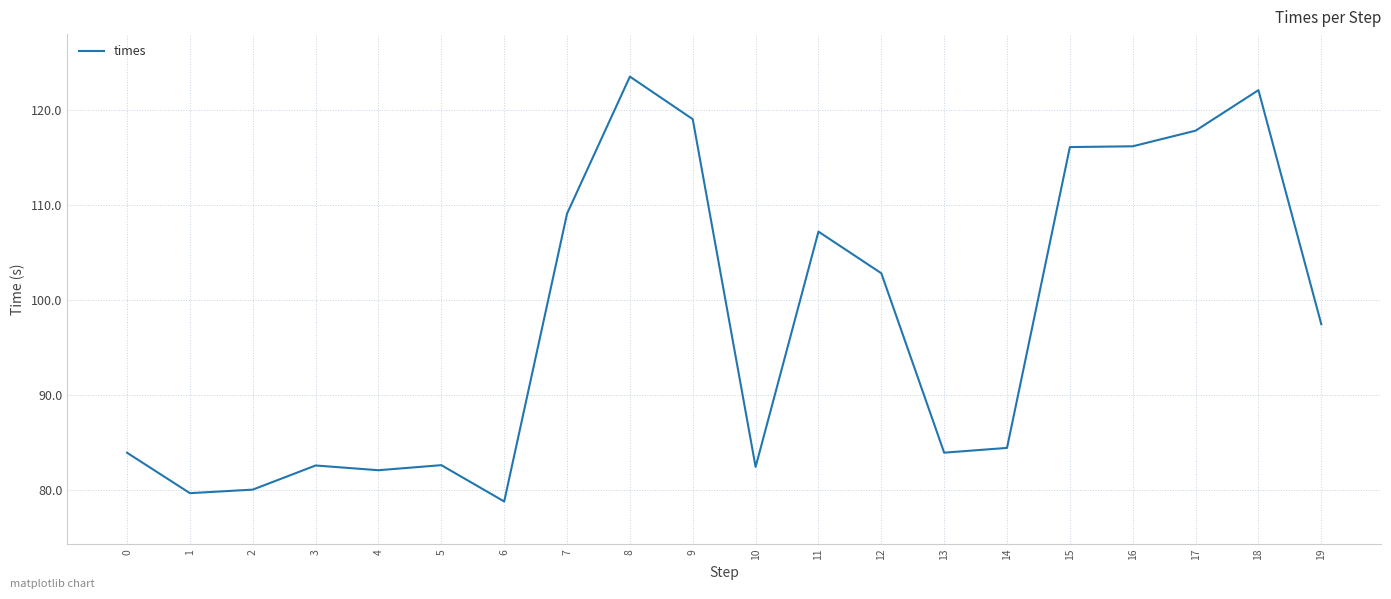

What is the change in value from 10 to 11?

+24.8